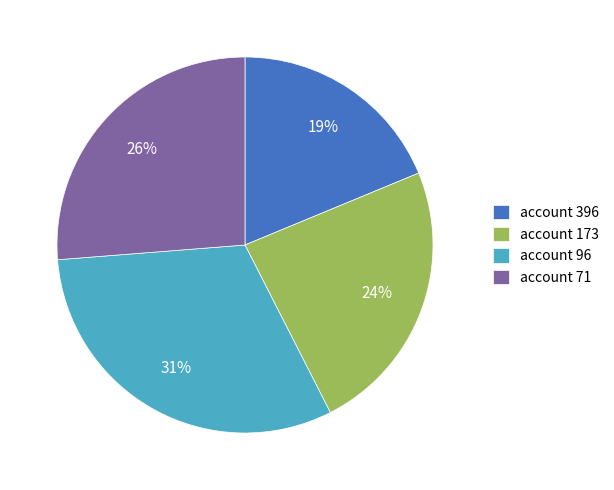

What percentage is the account 173 slice, to the nearest percent?

24%